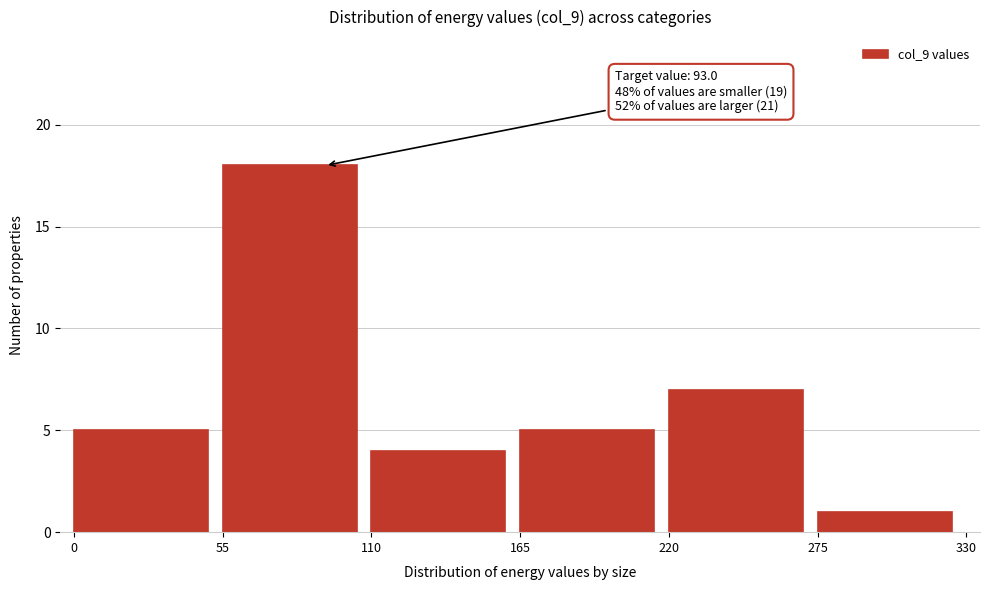

Over which range of the x-axis is the bar tallest?

55 to 110